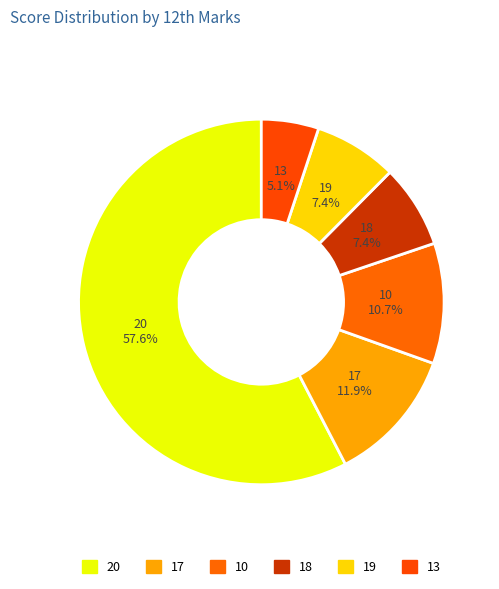

Count the number of slices in the pie.

6